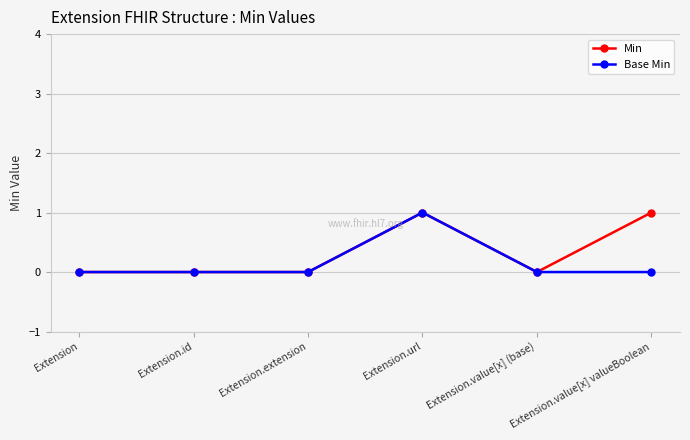

True or false: Base Min has a value of 0 at Extension.value[x] valueBoolean.

True